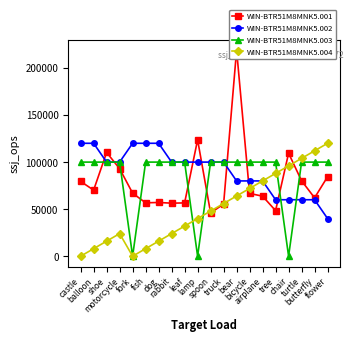

What is the sum of the WIN-BTR51M8MNK5.001 values at spoon and balloon?

116223.0